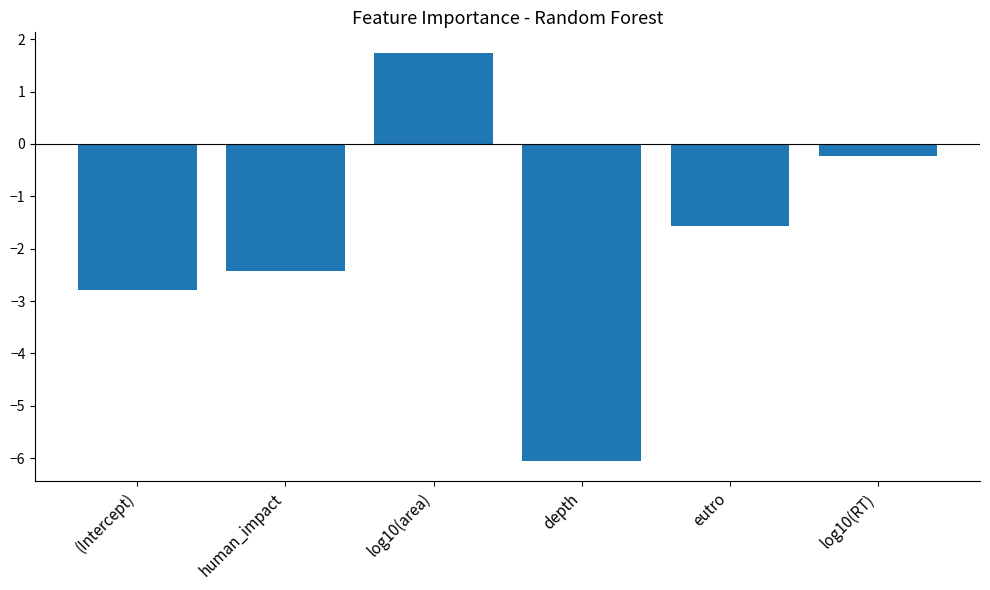

What is the greatest value displayed?

1.7